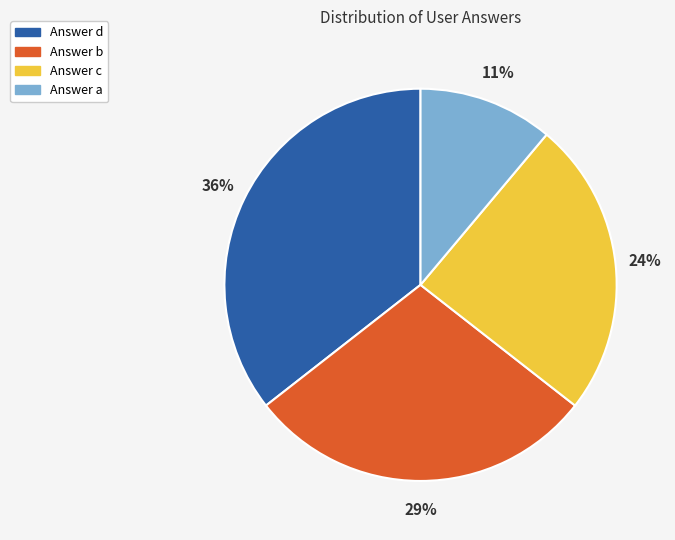

To the nearest percent, what is the average slice percentage?

25%